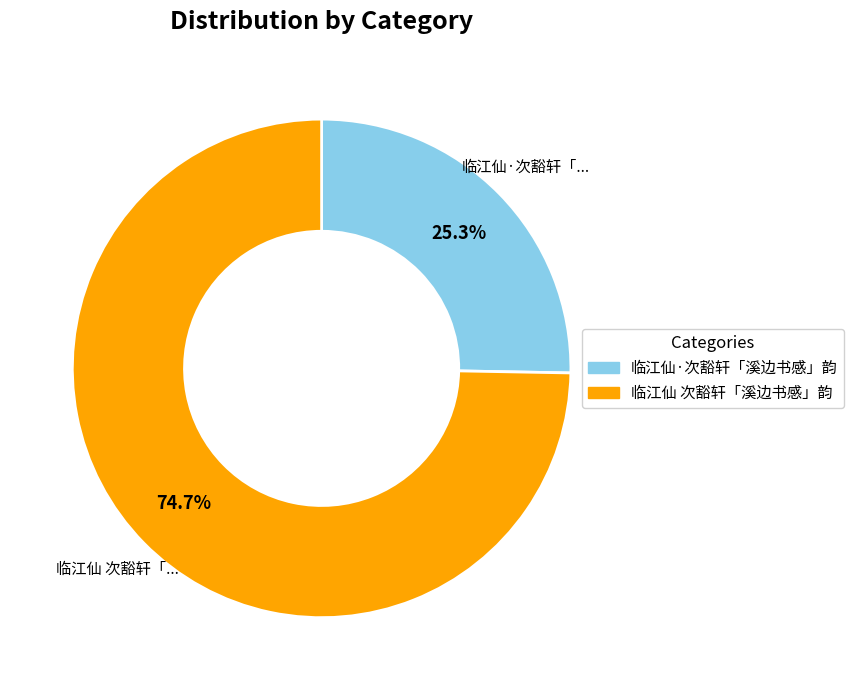

To the nearest percent, what is the average slice percentage?

50%